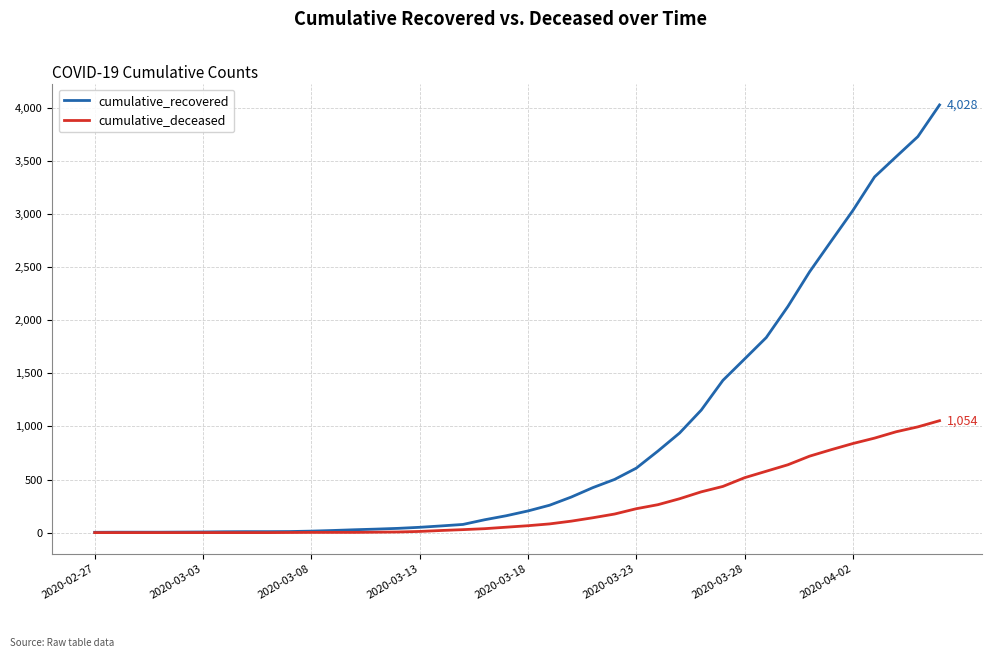

What is the average value of the cumulative_deceased series?

258